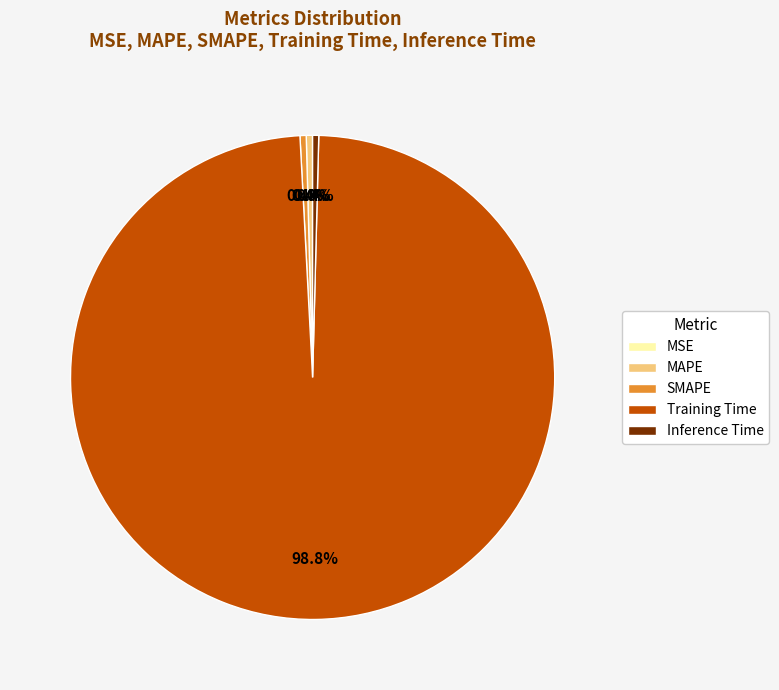

Which slice represents more than half of the pie?

Training Time